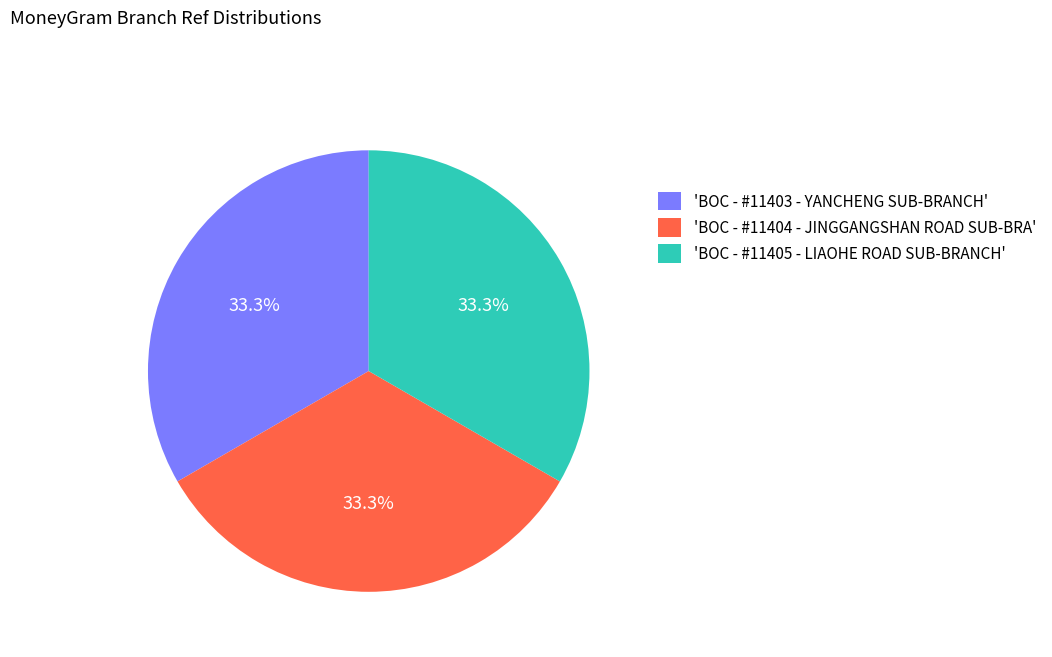

How many segments does this pie chart have?

3